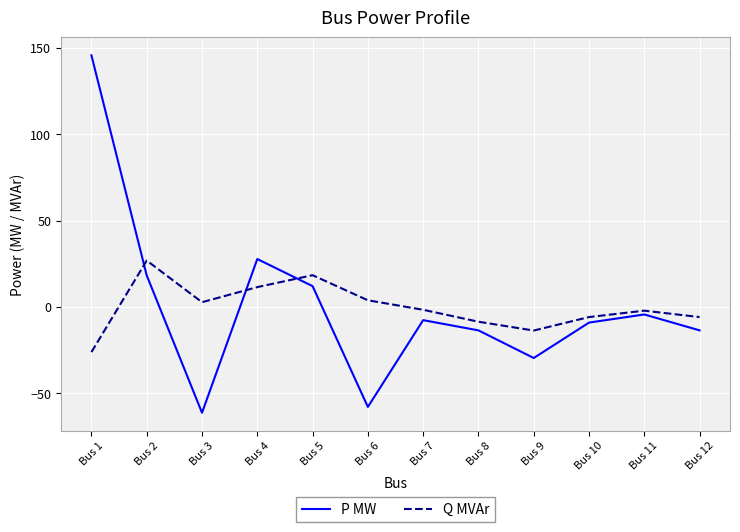

Is it true that P MW equals 12.1 at Bus 5?

True